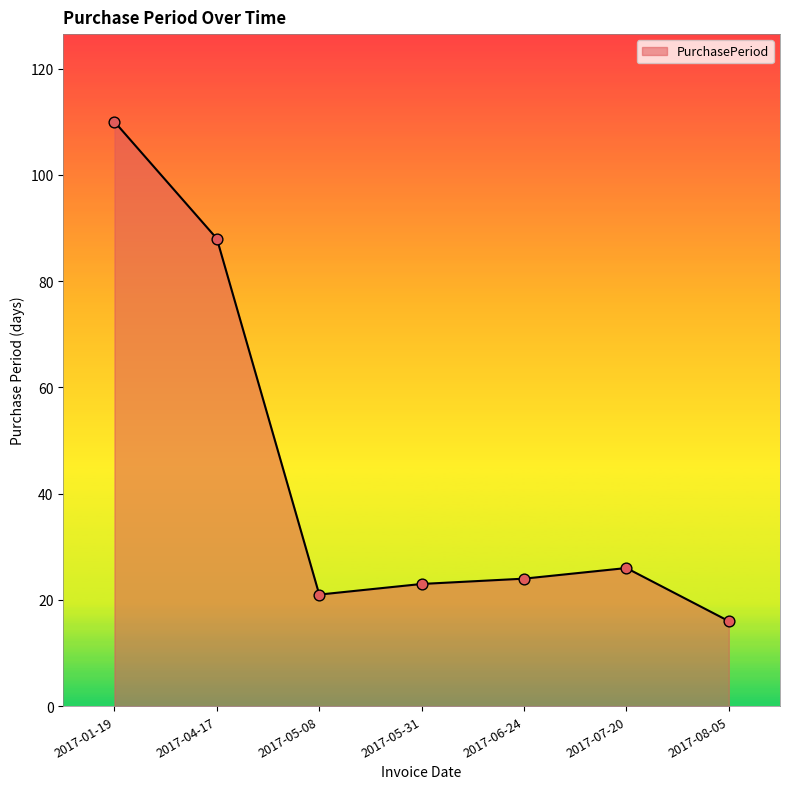

What is the change in value from 2017-05-08 to 2017-07-20?

+5